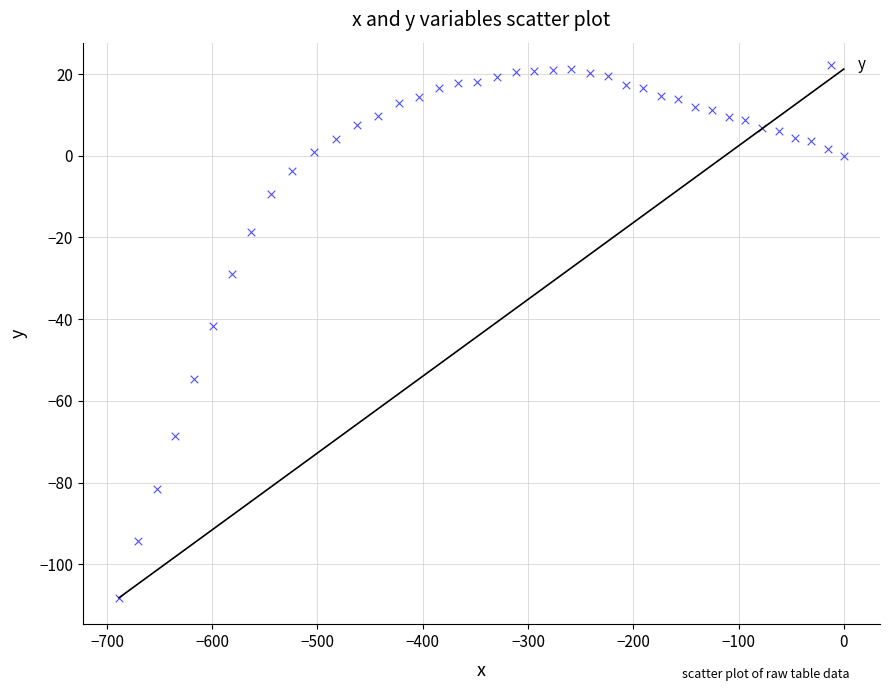

What is the range of Y values (max minus min)?

129.4